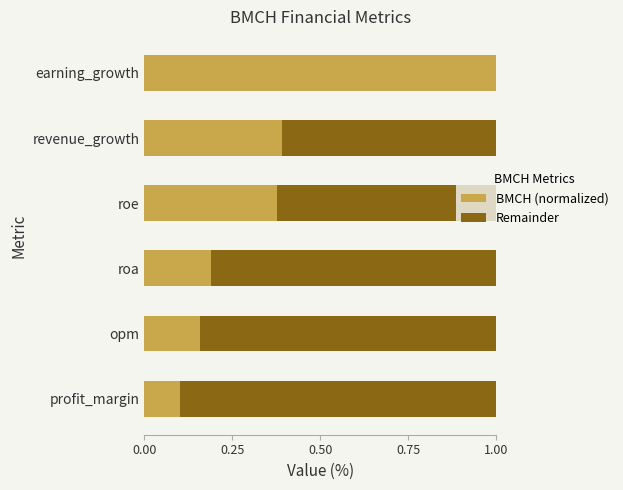

Is it true that BMCH (normalized) equals 0.1 at profit_margin?

True